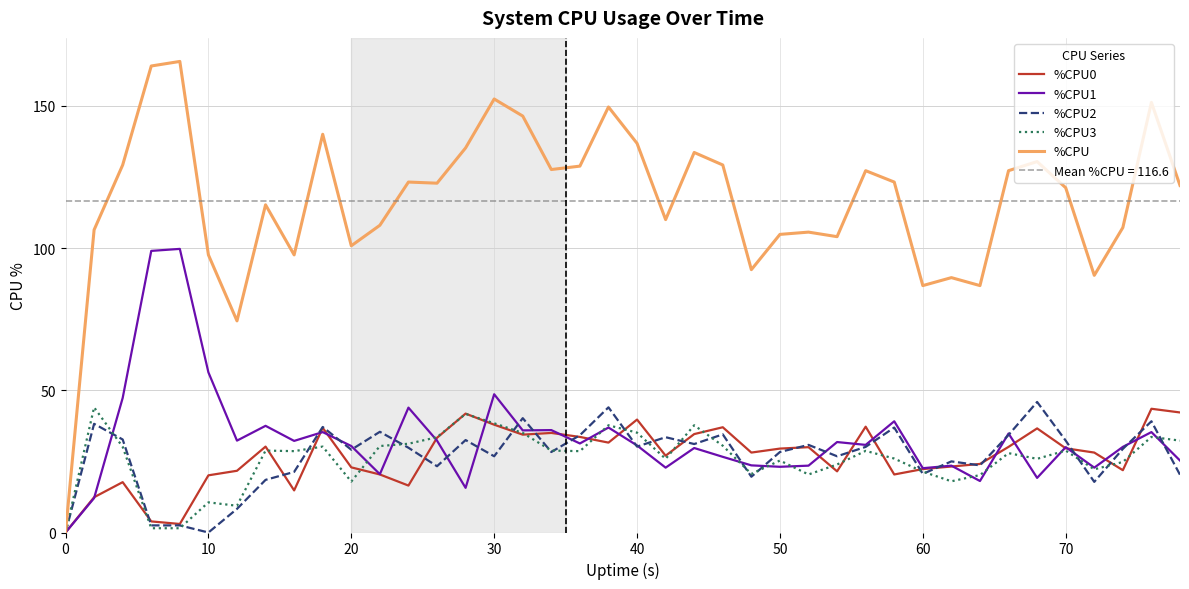

True or false: %CPU1 has a value of 48.6 at 30.

True